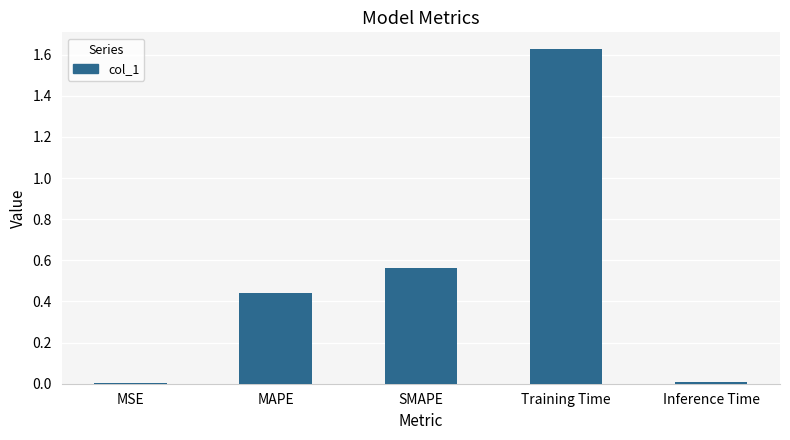

Which label corresponds to the largest value in the chart?

Training Time